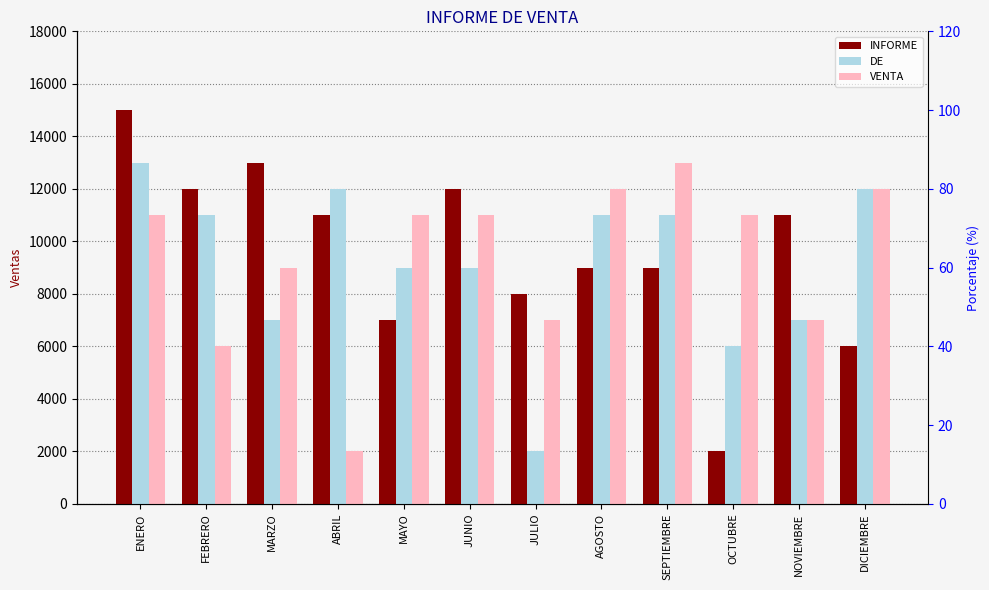

What are all the series names shown in the legend?

INFORME, DE, VENTA